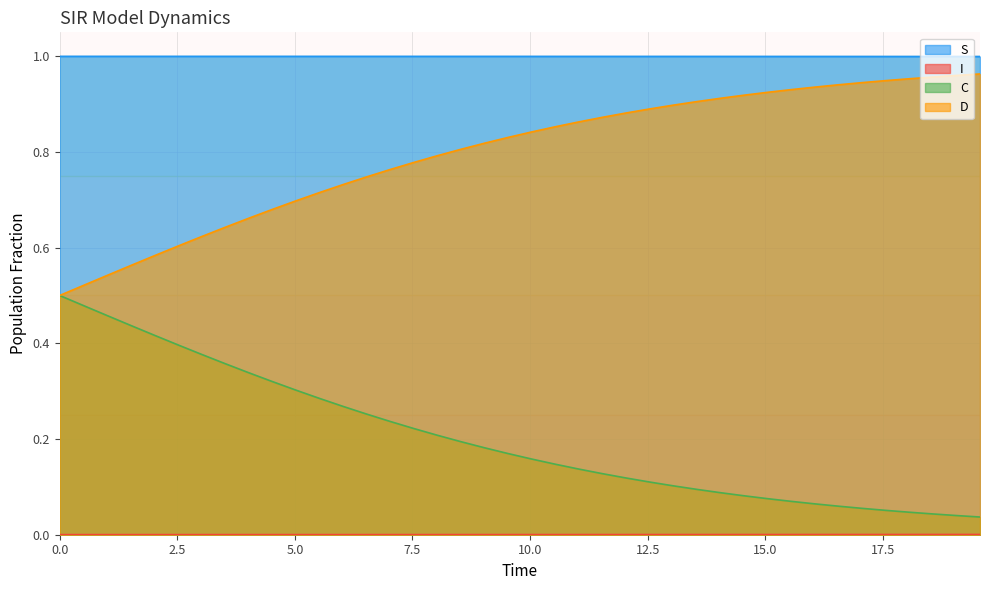

True or false: I and S intersect in this chart.

False